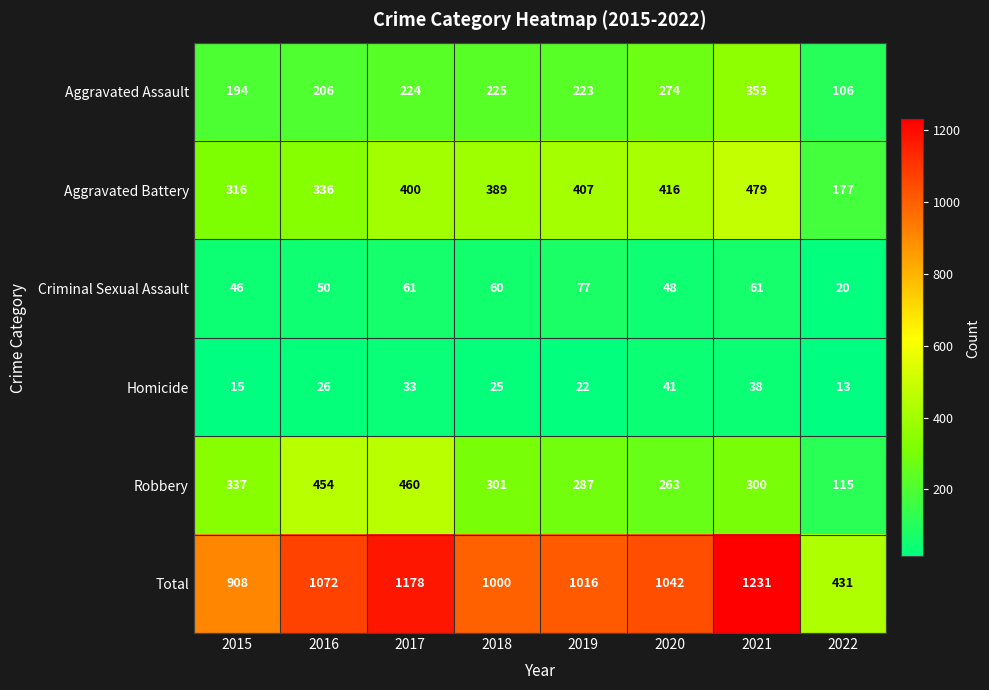

The value of Robbery at 2015 is 337. True or false?

True